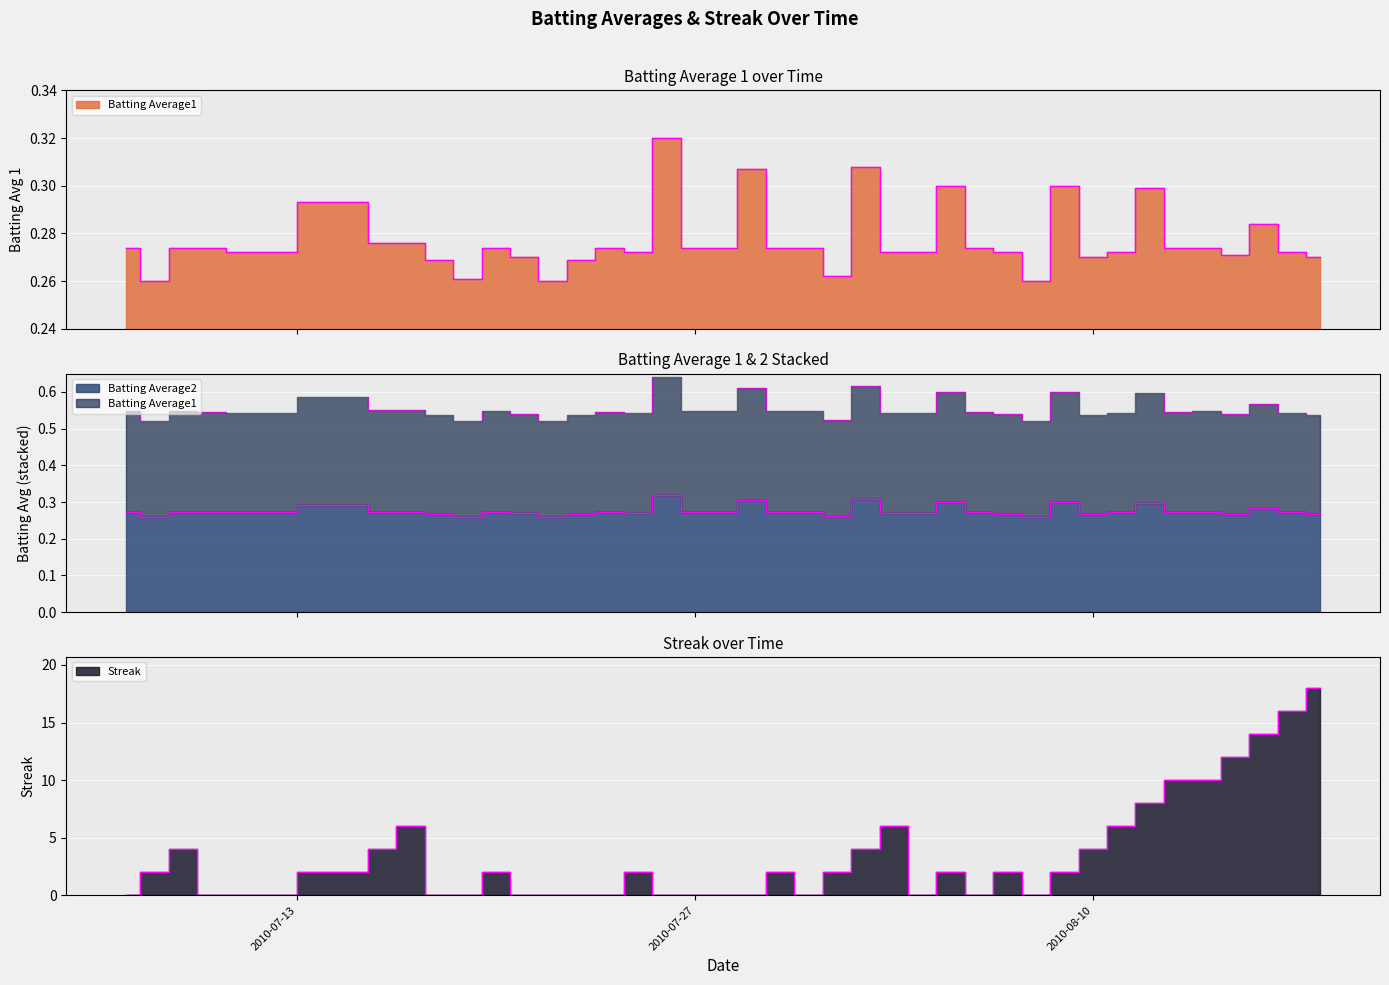

Which series has the widest spread of values?

Streak